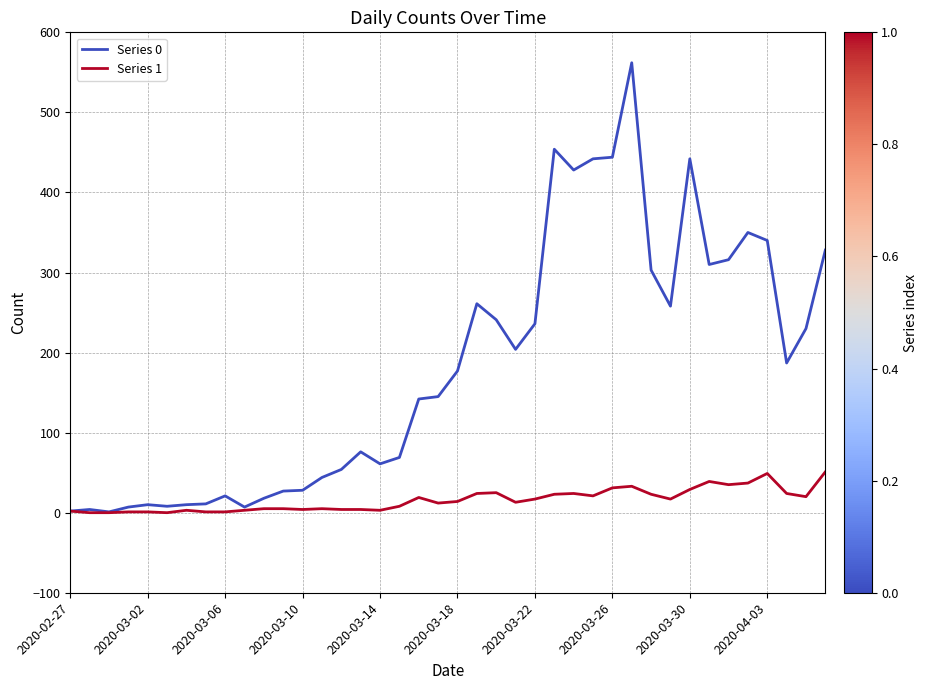

Which series has the widest spread of values?

Series 0